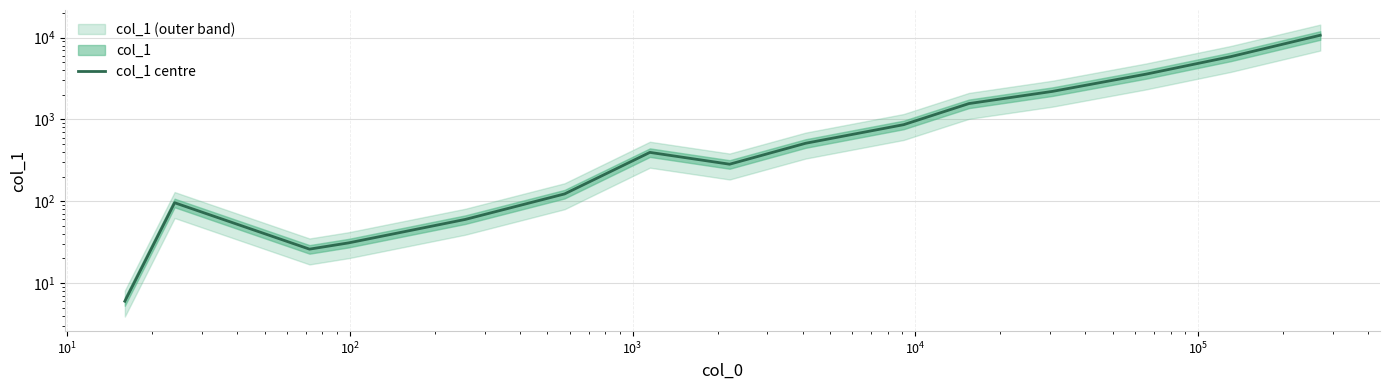

What is the sum of all values?

26334